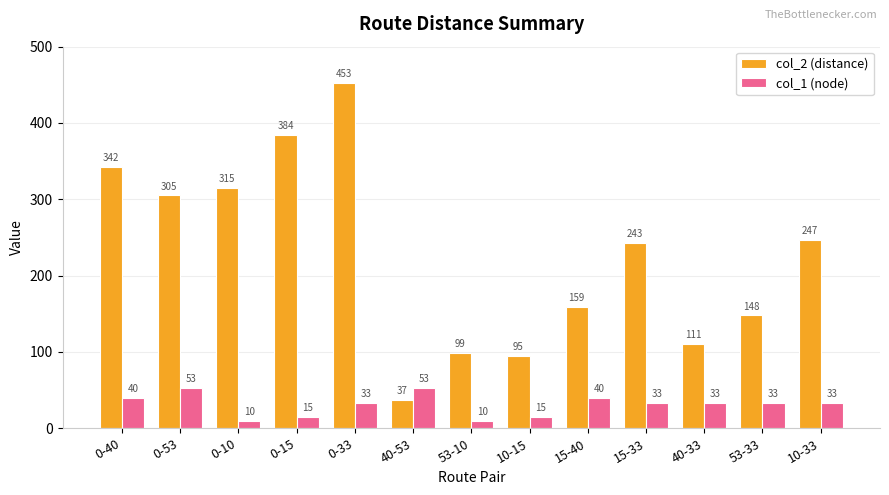

Between 0-15 and 10-15, which series saw the biggest shift?

col_2 (distance)